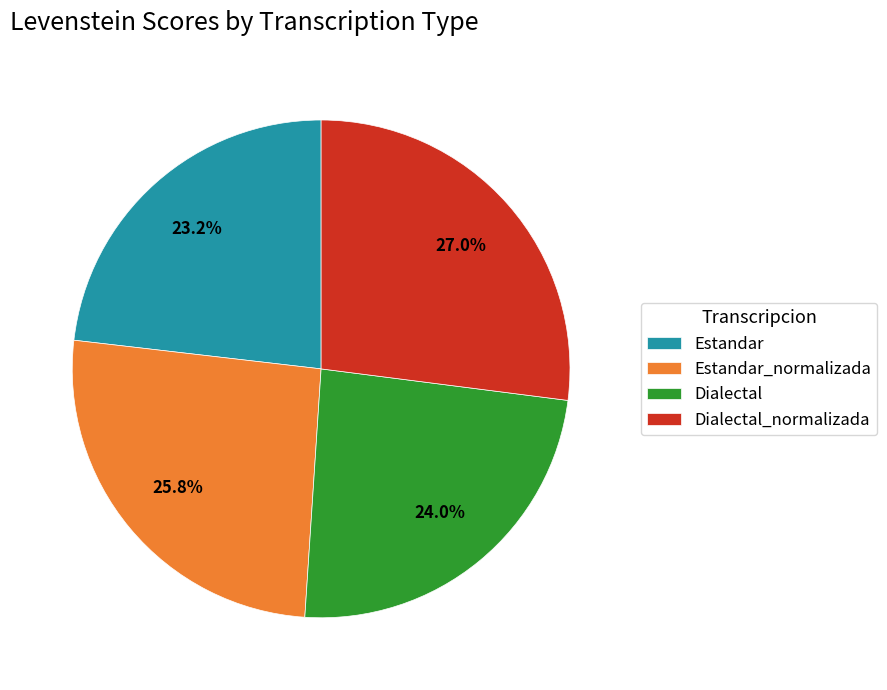

How many slices are in this pie chart?

4